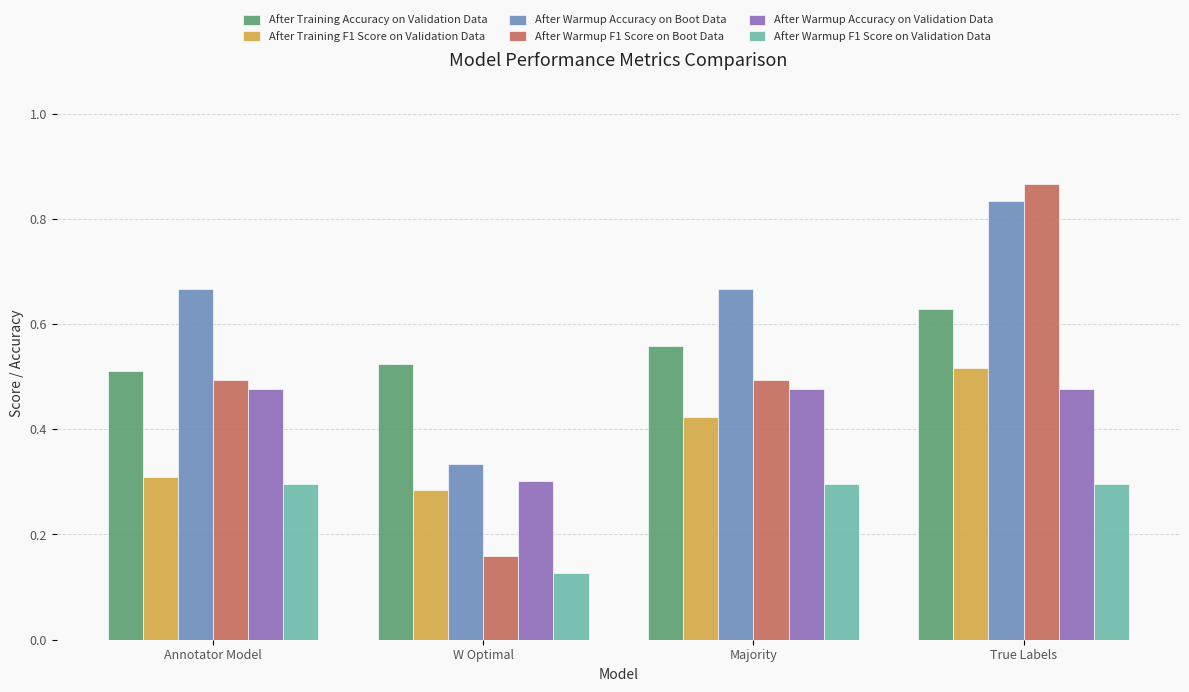

Does the chart contain stacked bars?

No